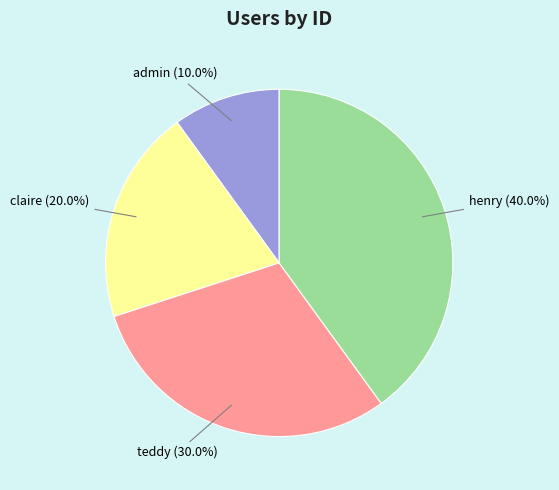

What percentage is the admin slice, to the nearest percent?

10%